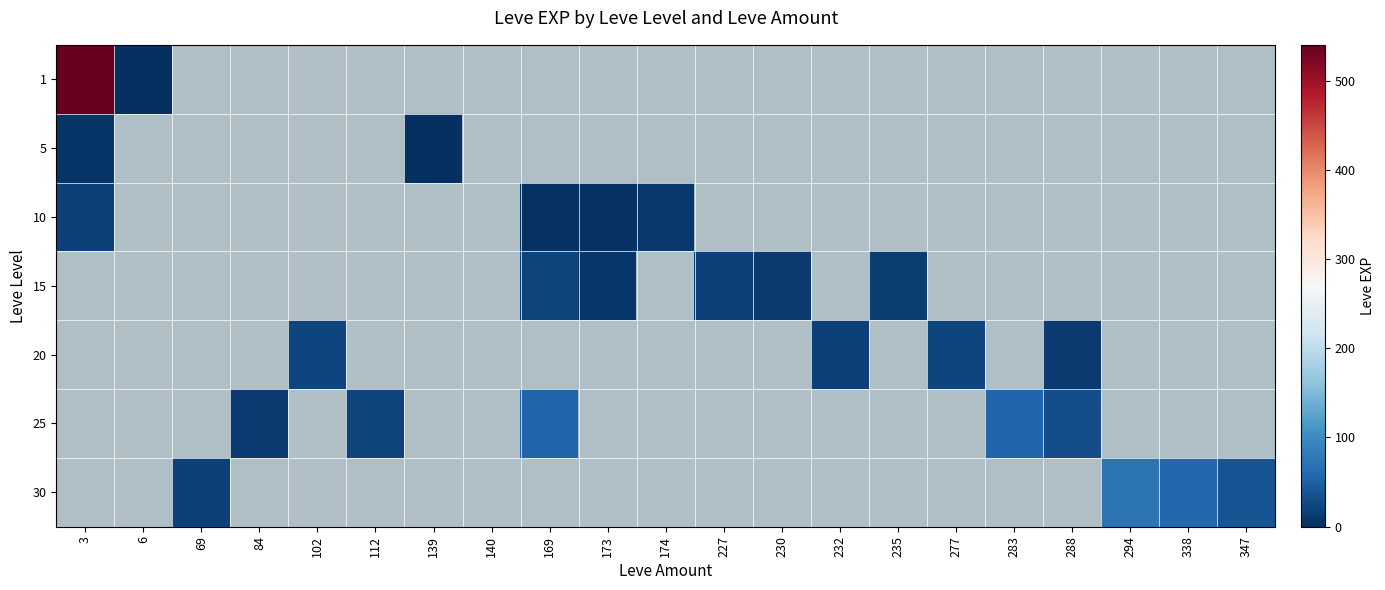

What is the minimum value for 20?

1.0